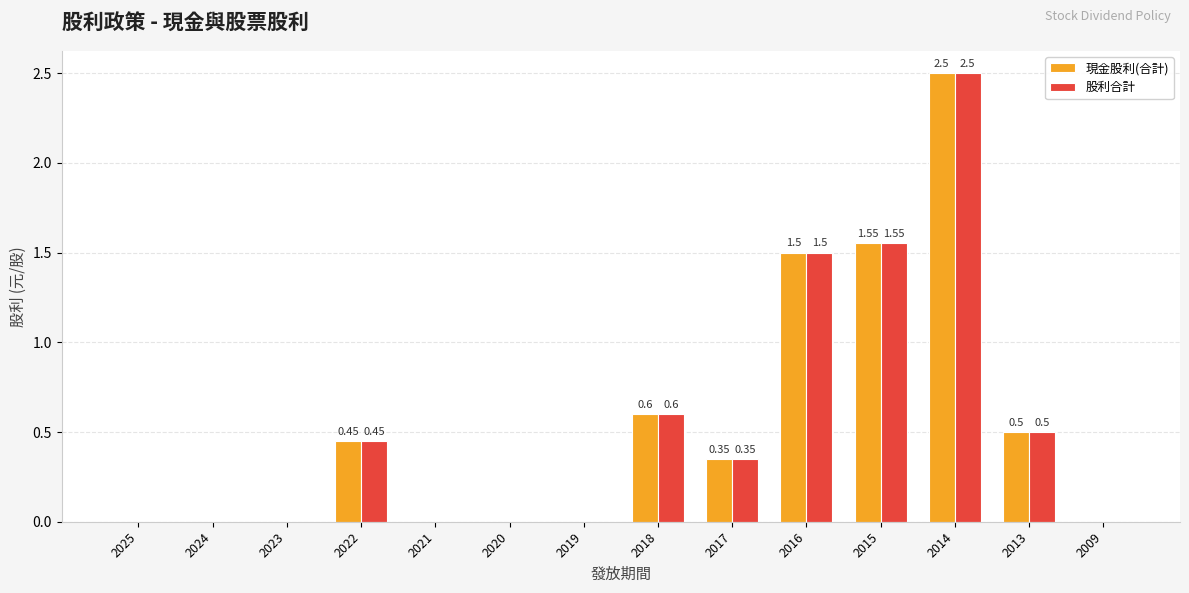

What is the greatest value displayed?

2.5